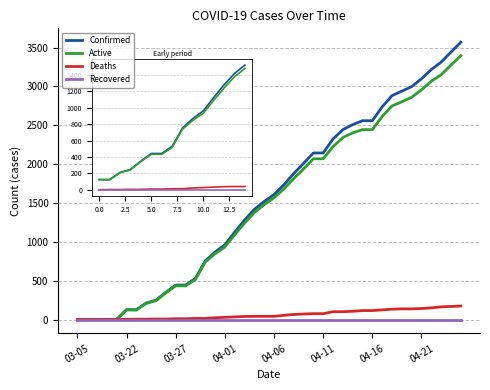

Which series has the largest range (max minus min)?

Confirmed